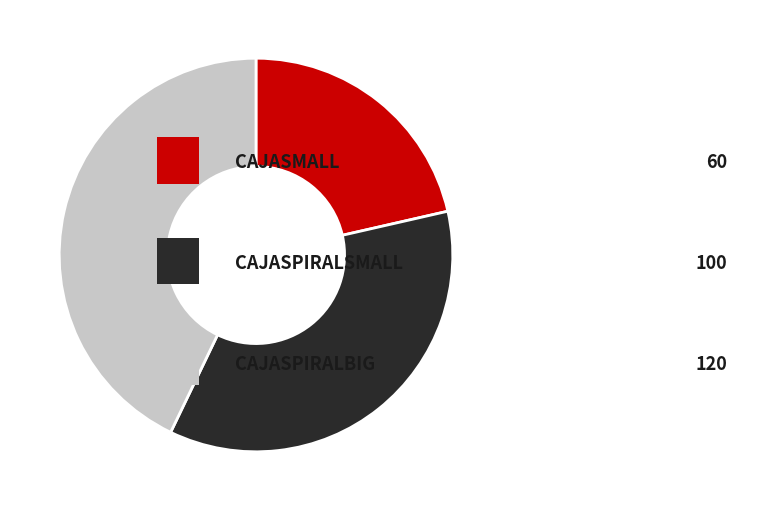

Does any single category account for the majority?

No